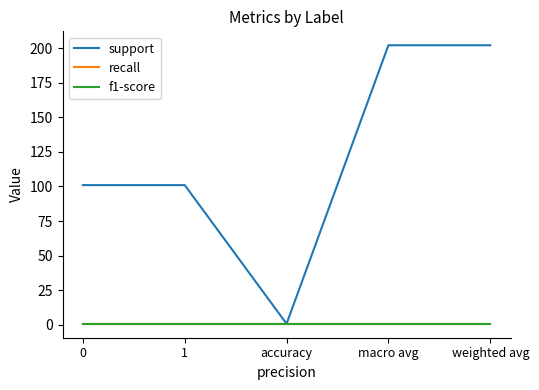

Is the value of support at weighted avg greater than the value of f1-score at macro avg?

Yes